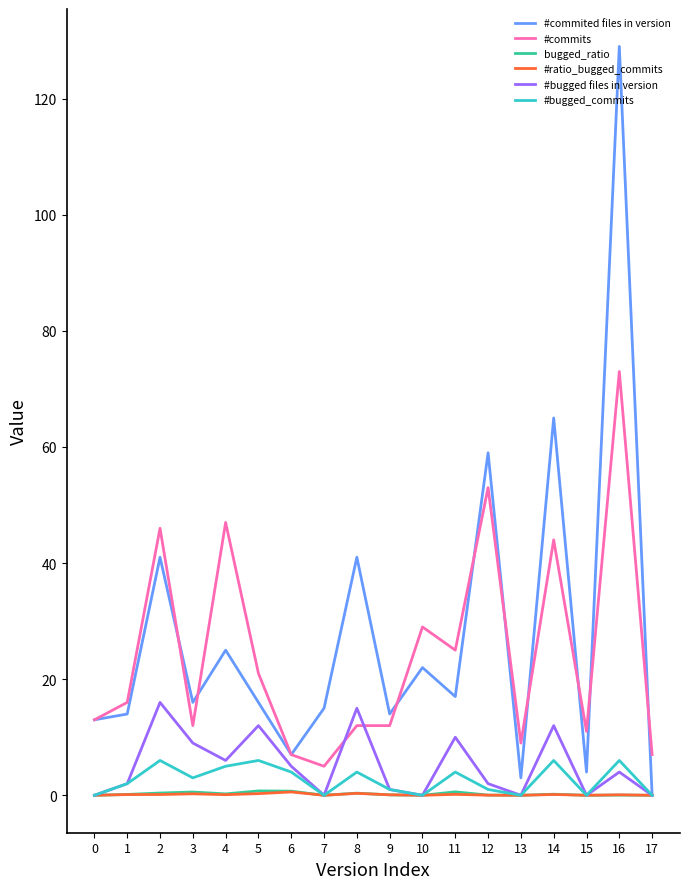

At how many categories does at least one series exceed 84?

1